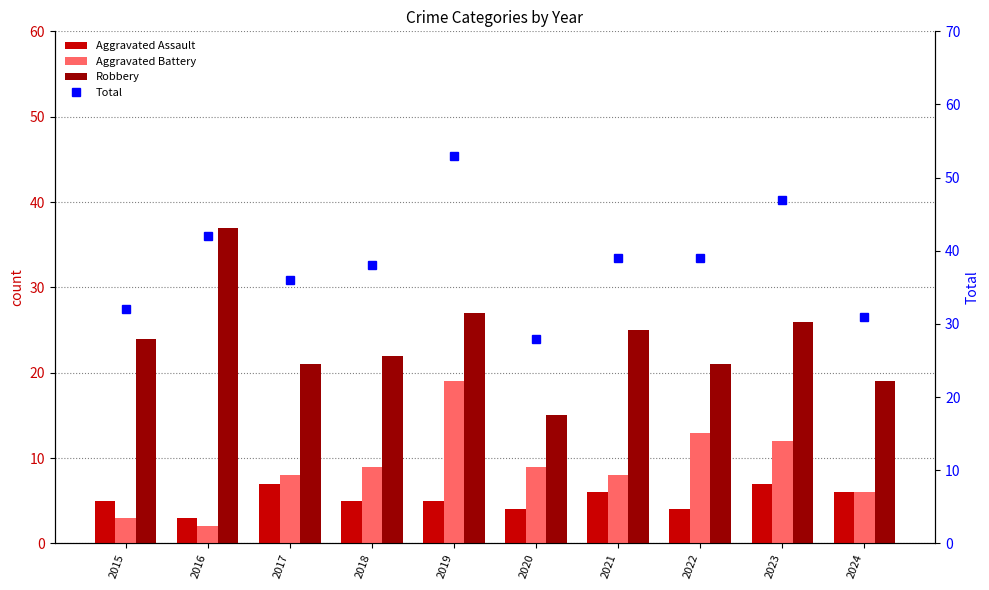

At which category is the sum across all series the highest?

2019